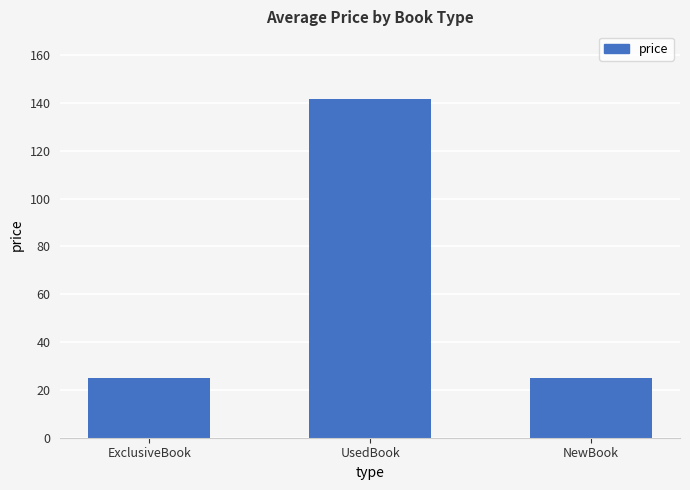

How many categories are shown in the chart?

3